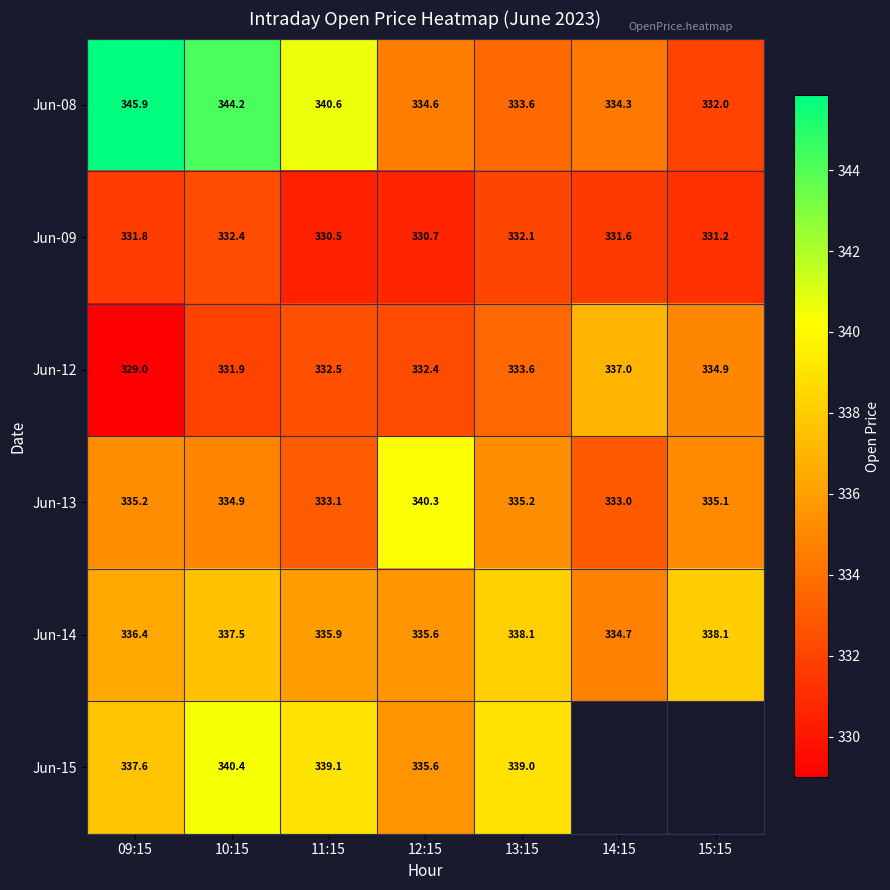

The value of Jun-14 at 13:15 is 518.4. True or false?

False